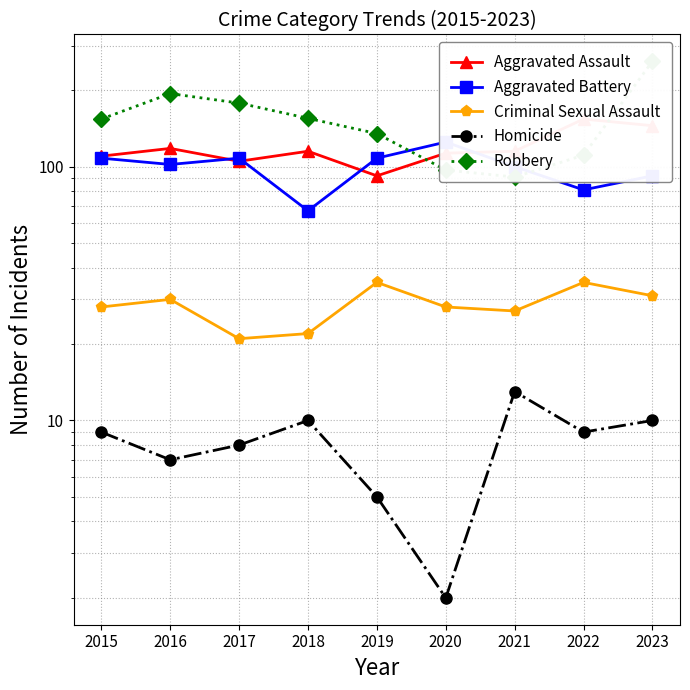

List the labels in order of Homicide value, smallest first.

2020, 2019, 2016, 2017, 2015, 2022, 2018, 2023, 2021